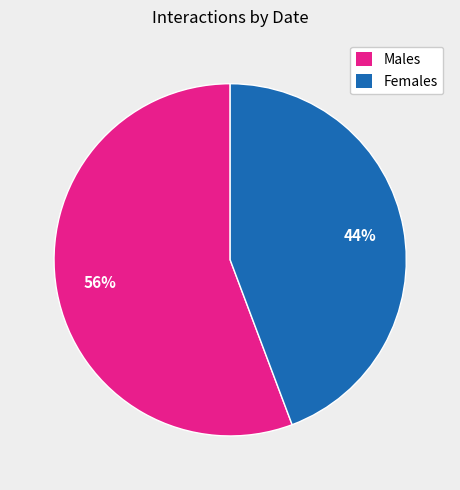

Which slice is the largest?

Males